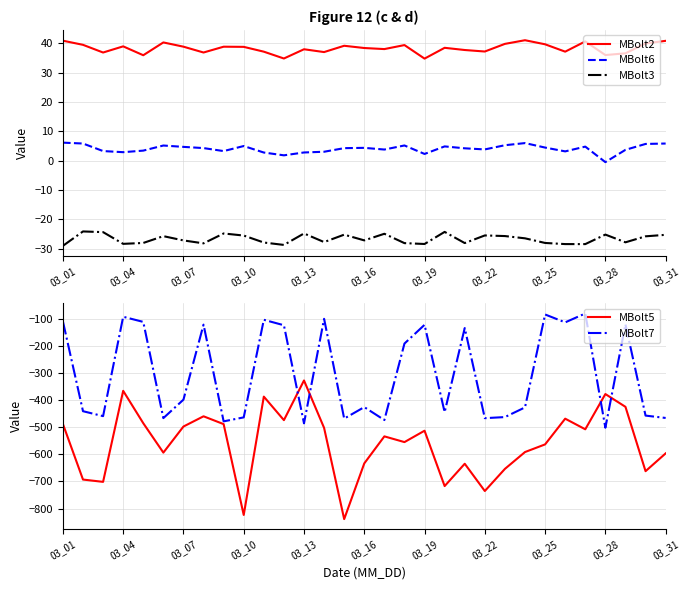

True or false: MBolt2 and MBolt3 cross at least once.

False